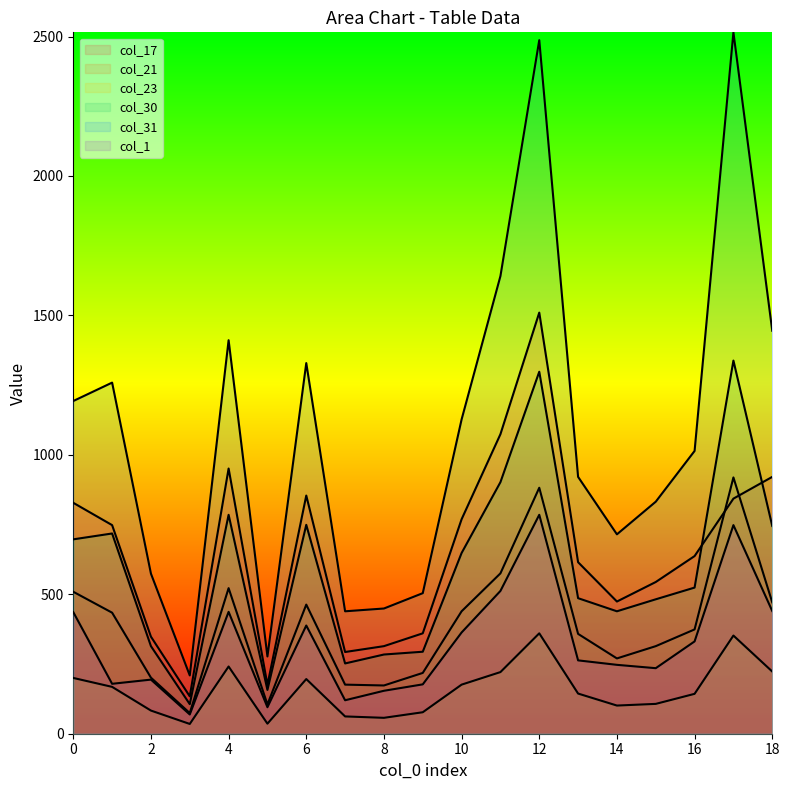

What is the difference between the col_21 values at 3 and 18?

397